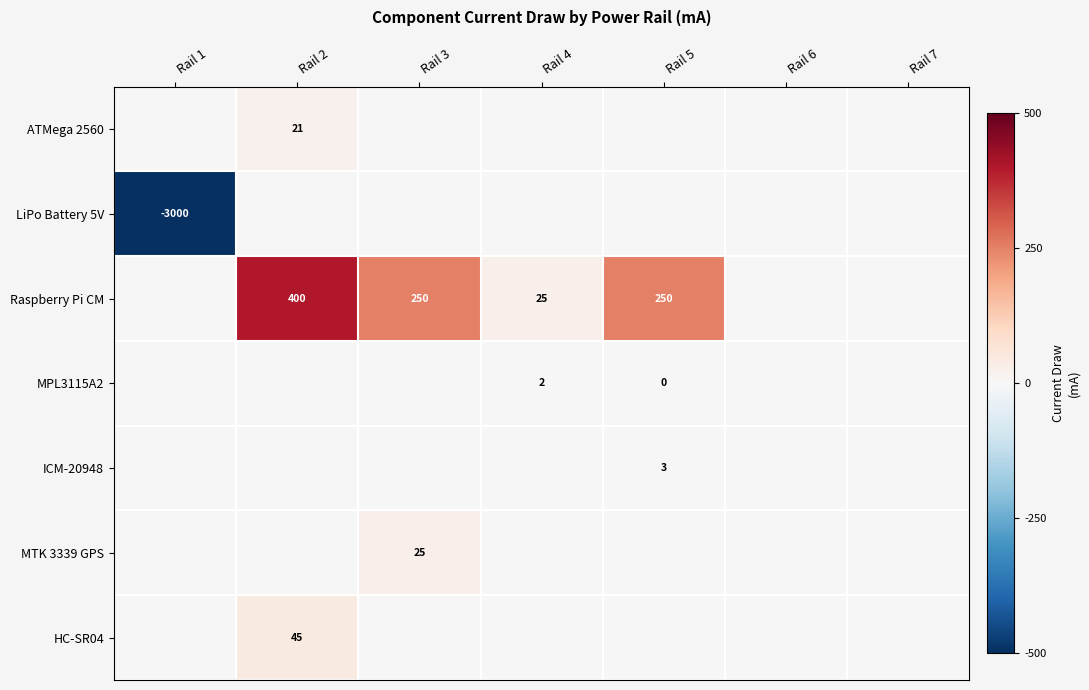

Which category has the lowest value across all series?

Rail 1